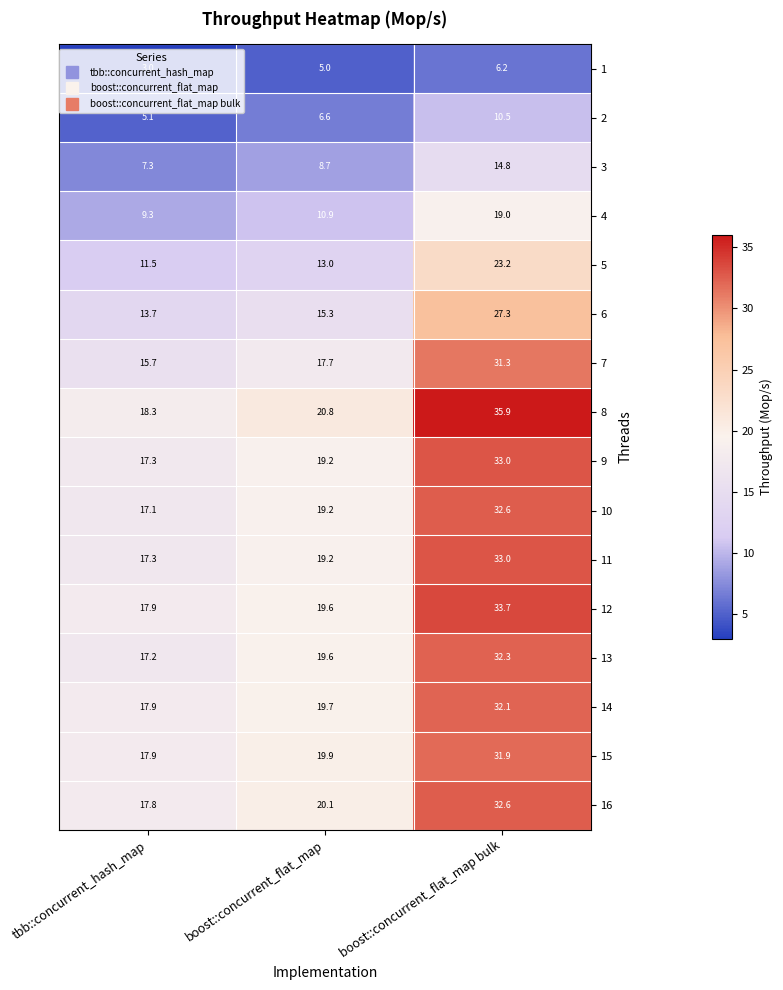

At which category is the sum across all series the highest?

boost::concurrent_flat_map bulk